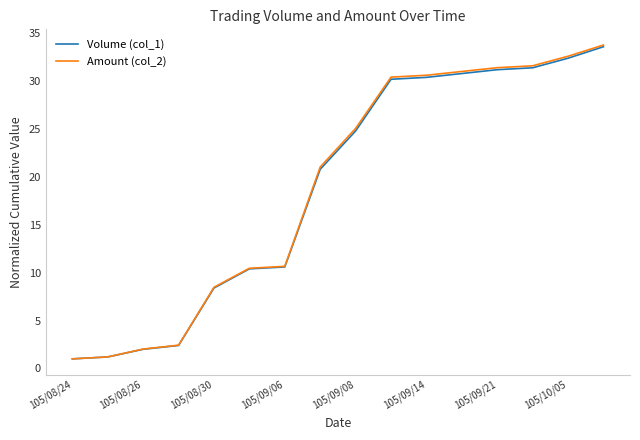

Which series has the widest spread of values?

Amount (col_2)